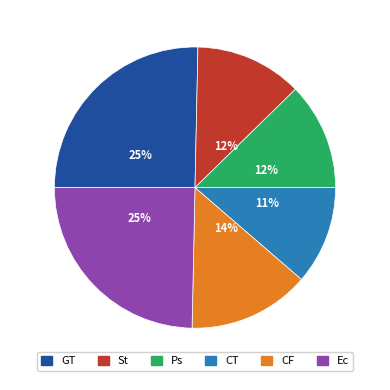

To the nearest percent, what is the difference between the largest and smallest slice percentages?

14%